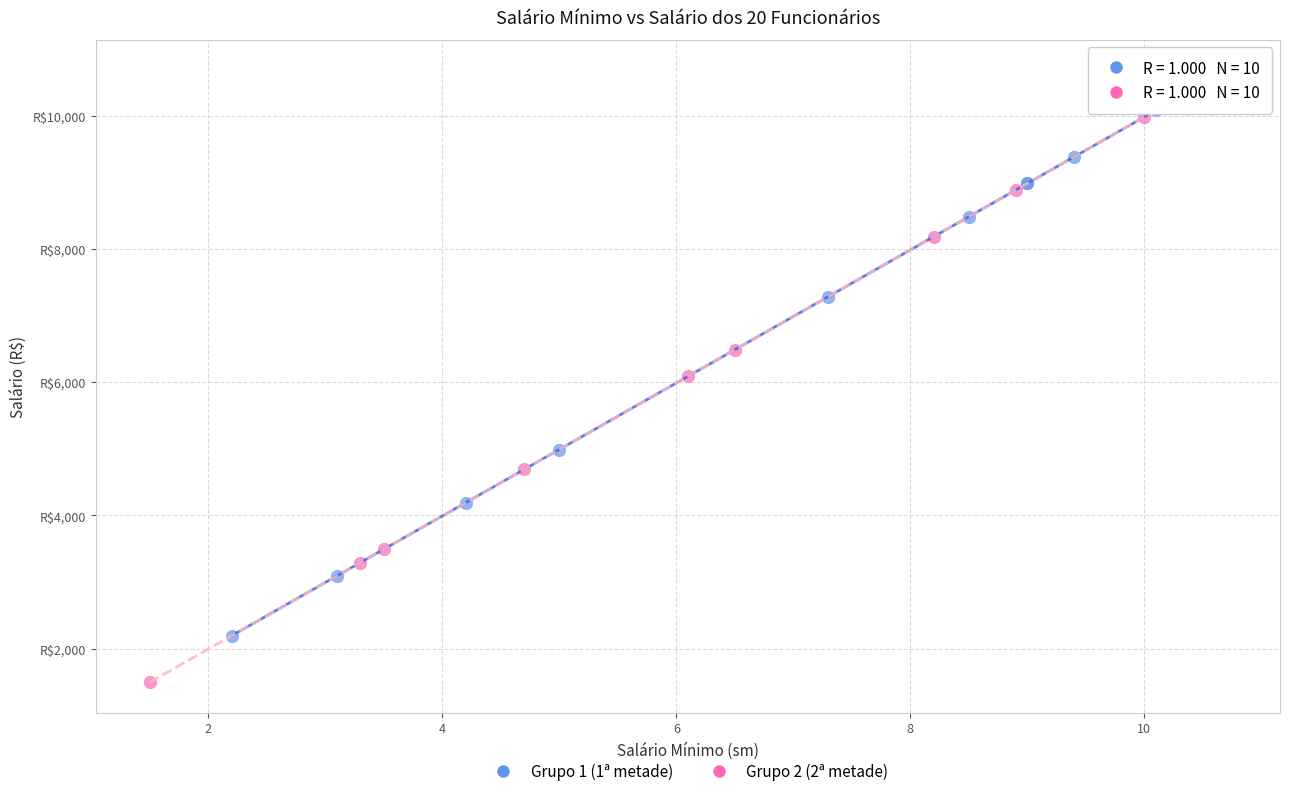

Which series reaches the maximum Y coordinate?

Grupo 2 (2ª metade)